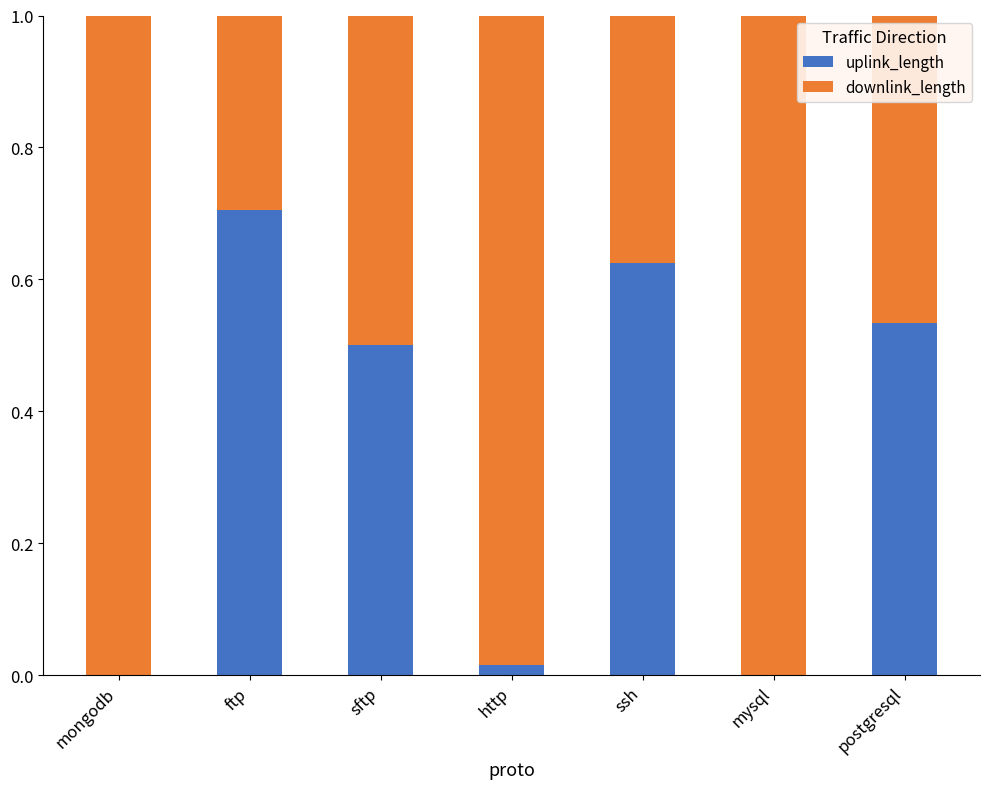

True or false: uplink_length has a value of 0.5 at postgresql.

True